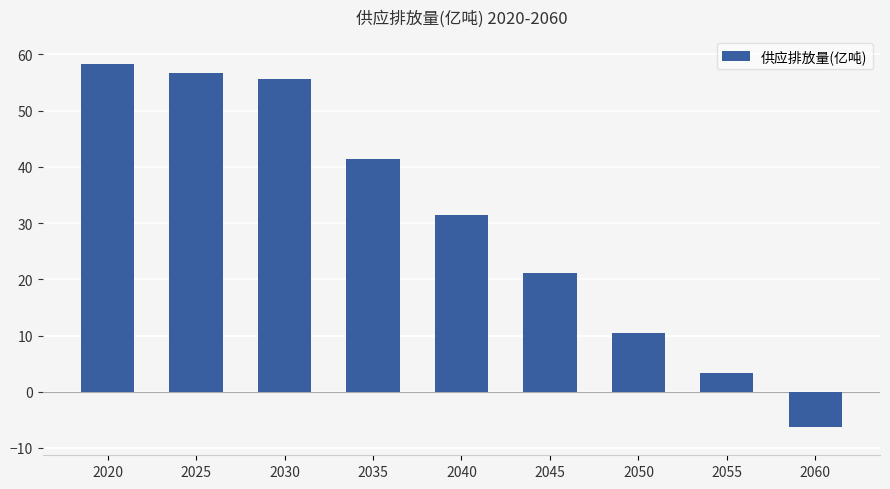

List the labels in order of value, smallest first.

2060, 2055, 2050, 2045, 2040, 2035, 2030, 2025, 2020